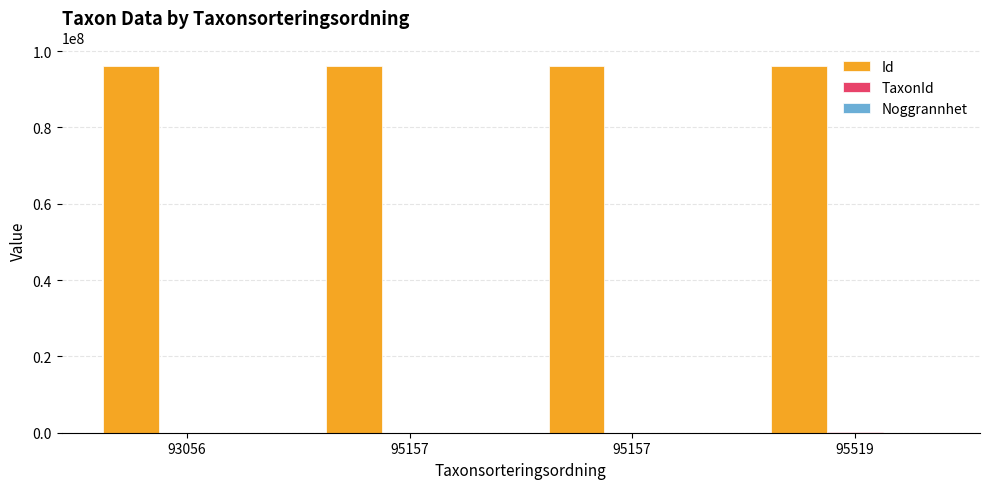

How many series are shown in this chart?

3